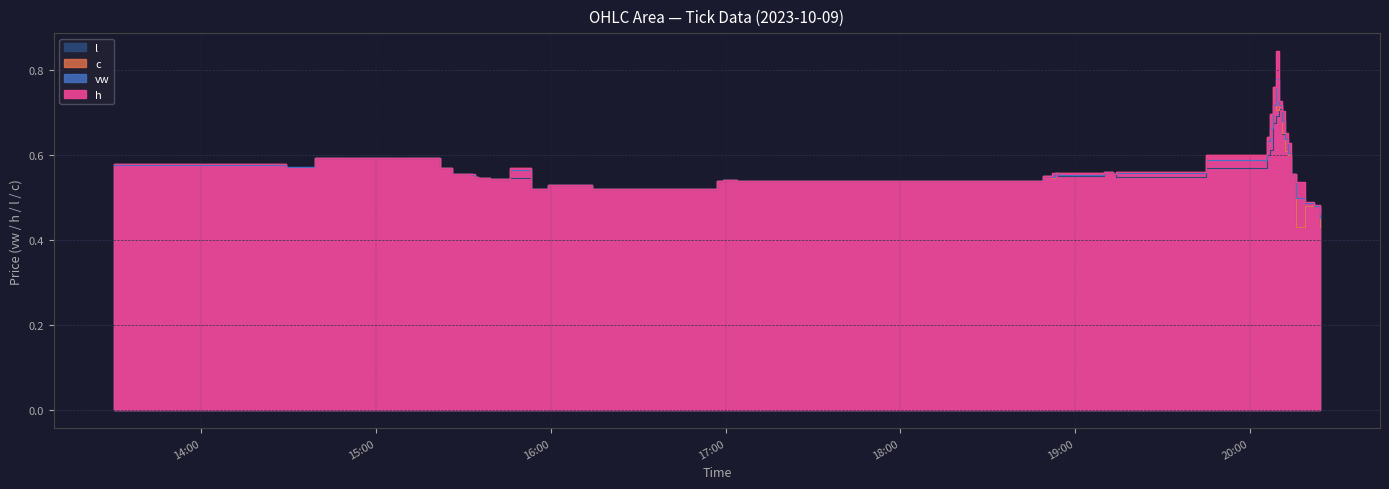

What is the difference between the second highest and minimum values in the l series?

0.3